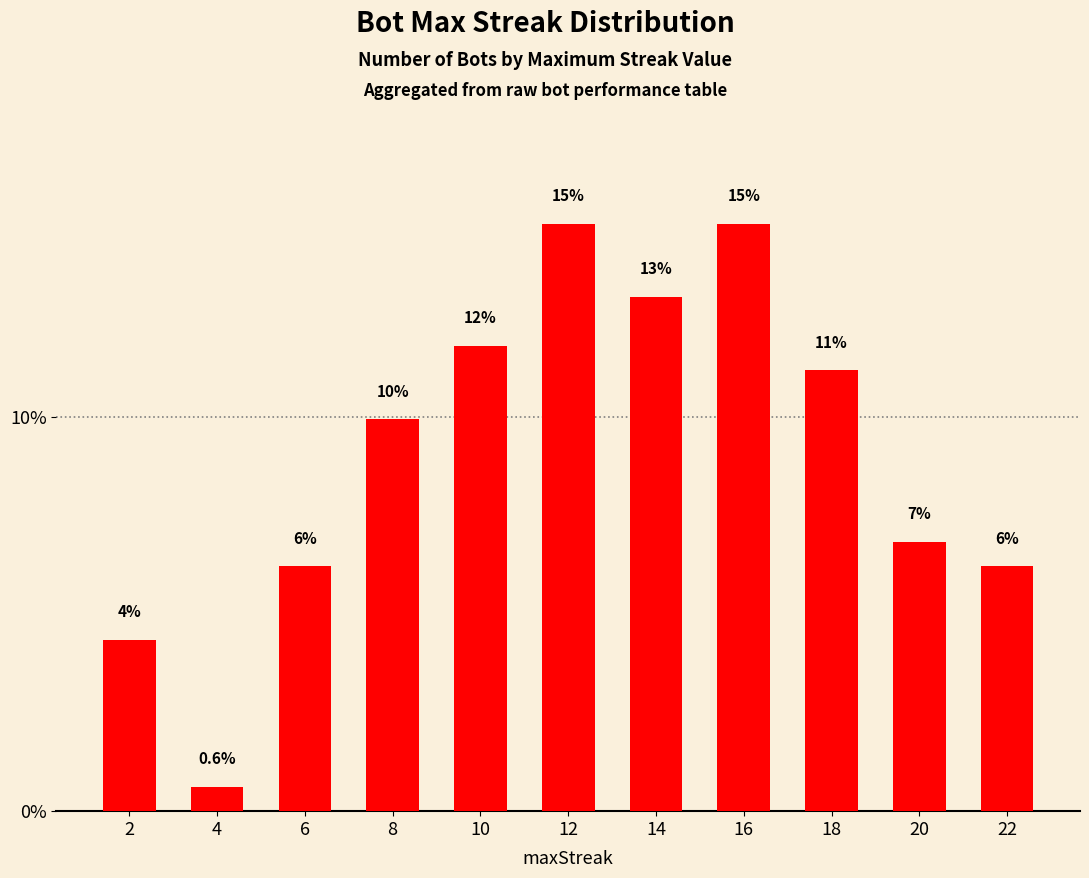

What is the value of the 11th bar from the left?

6.2